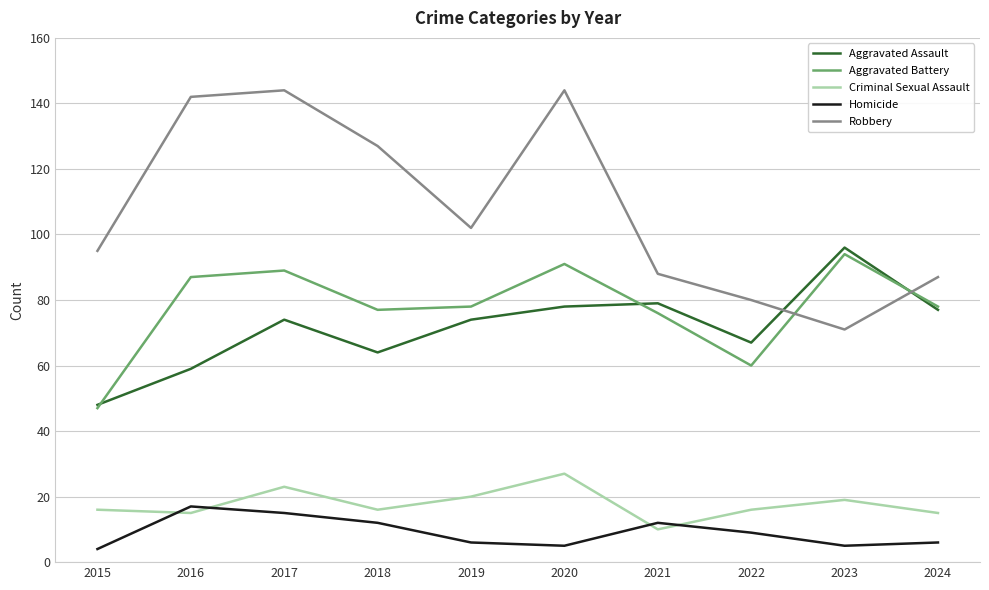

Count the number of categories in the chart.

10